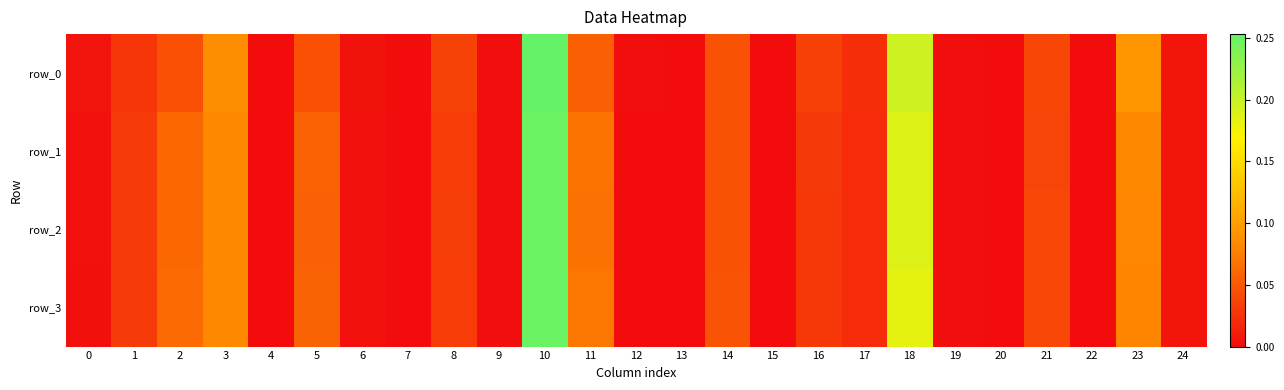

What is the difference between the maximum and minimum values in the row_3 series?

0.3